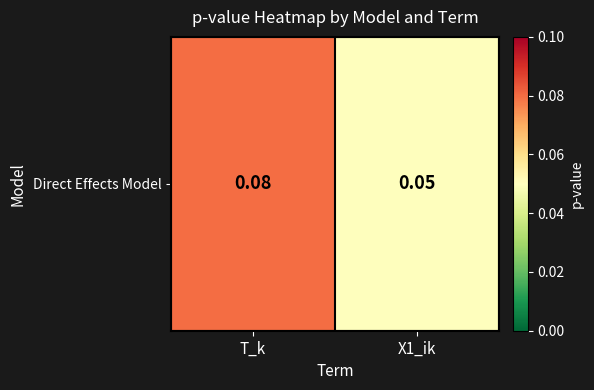

Reading left to right, list all the values displayed in this chart.

T_k=0.1	X1_ik=0.1